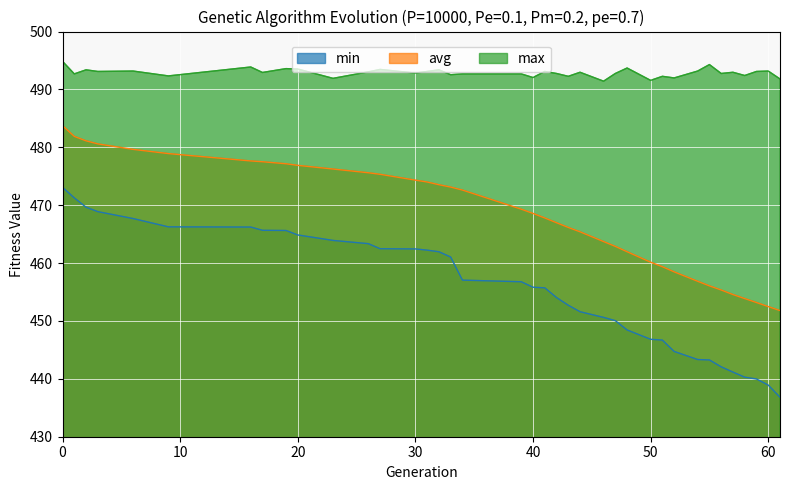

At how many categories does at least one series exceed 448?

38